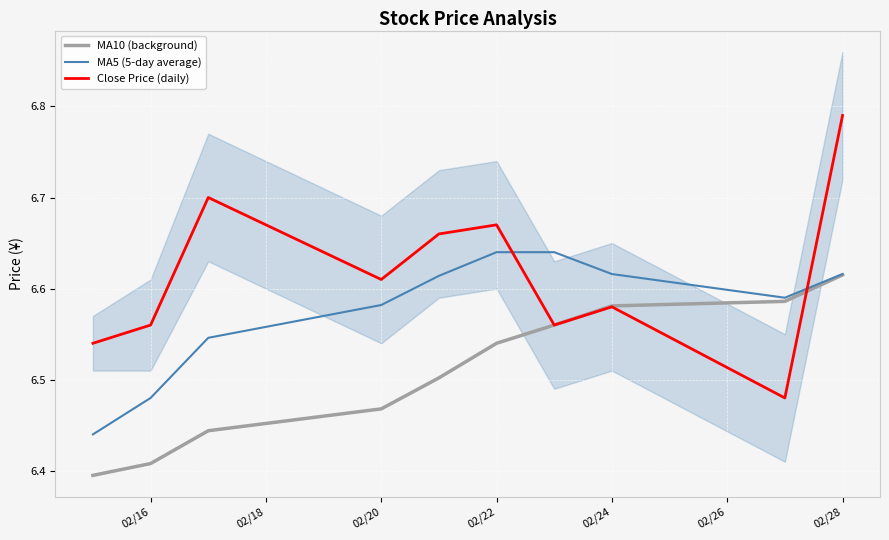

The MA5 (5-day average) series shows 9.3 at 02/20. True or false?

False